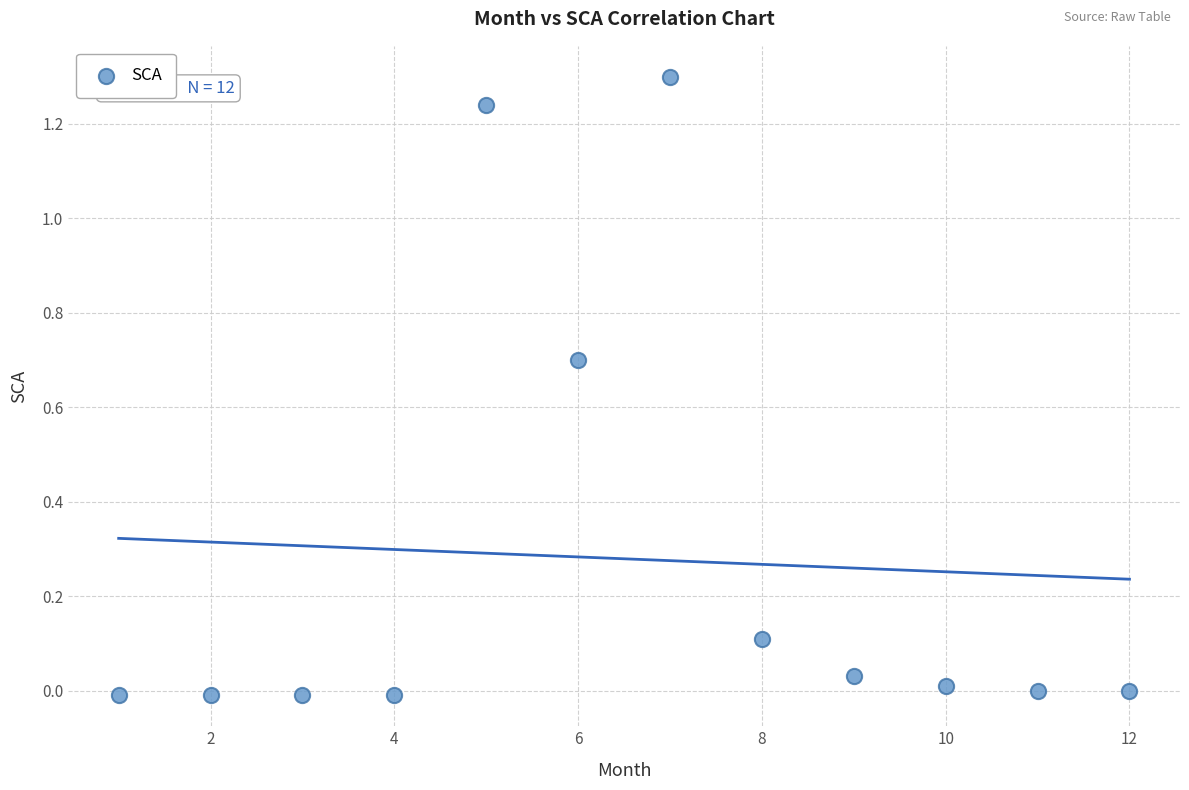

What is the average Y value?

0.3